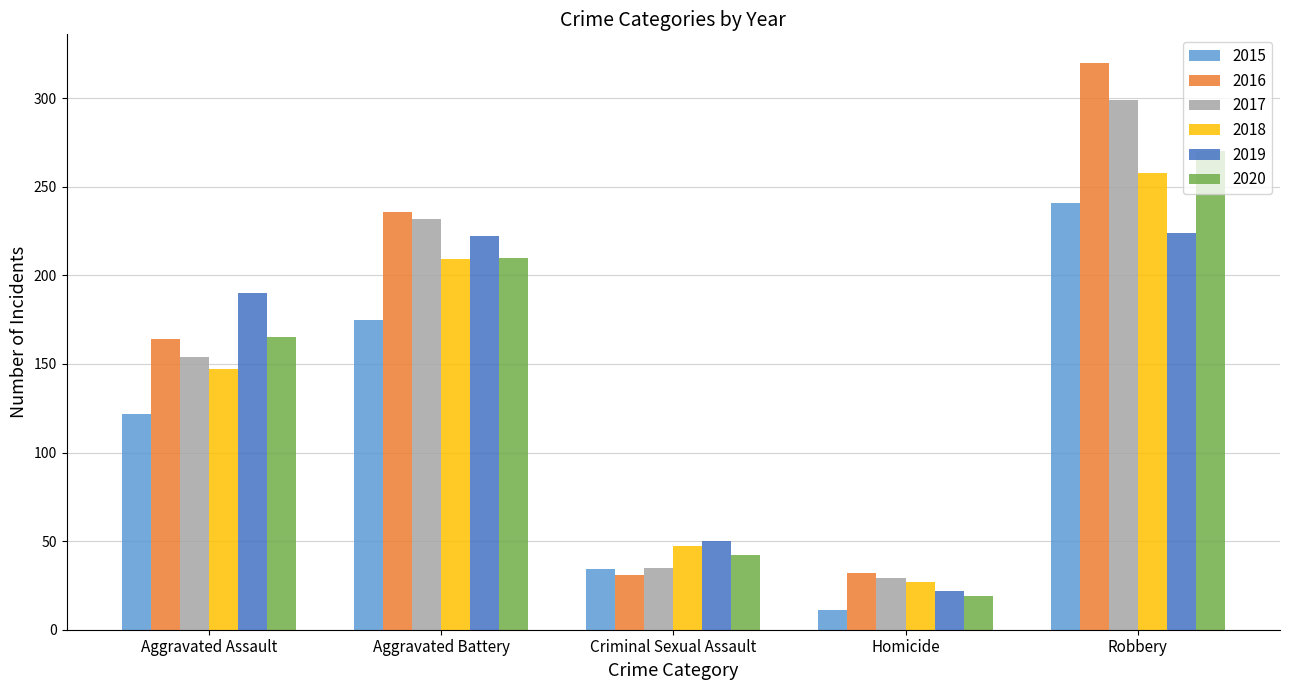

What is the highest value of the 2019 series?

224